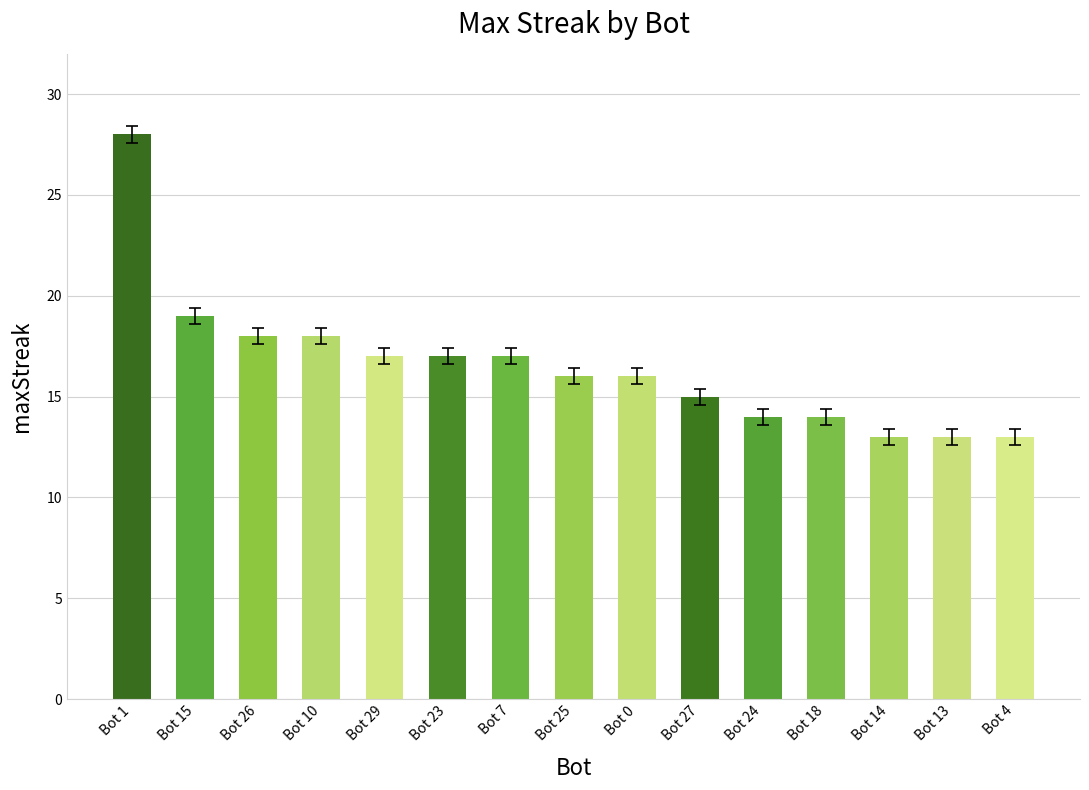

What is the approximate value at Bot 15, to the nearest 10?

20